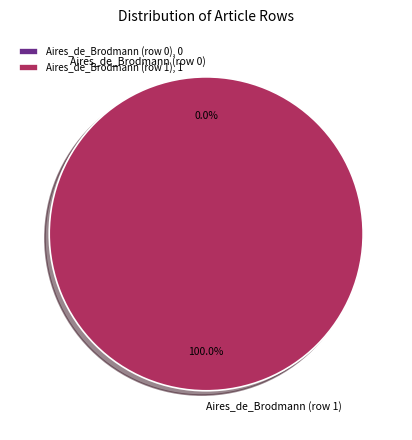

How many slices are in this pie chart?

2